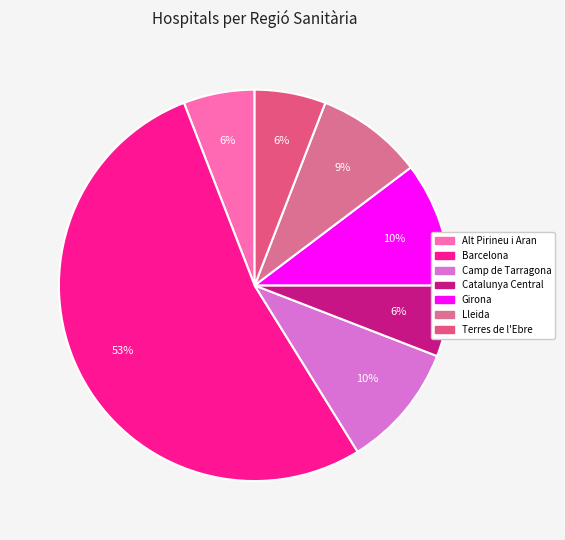

How many segments does this pie chart have?

7